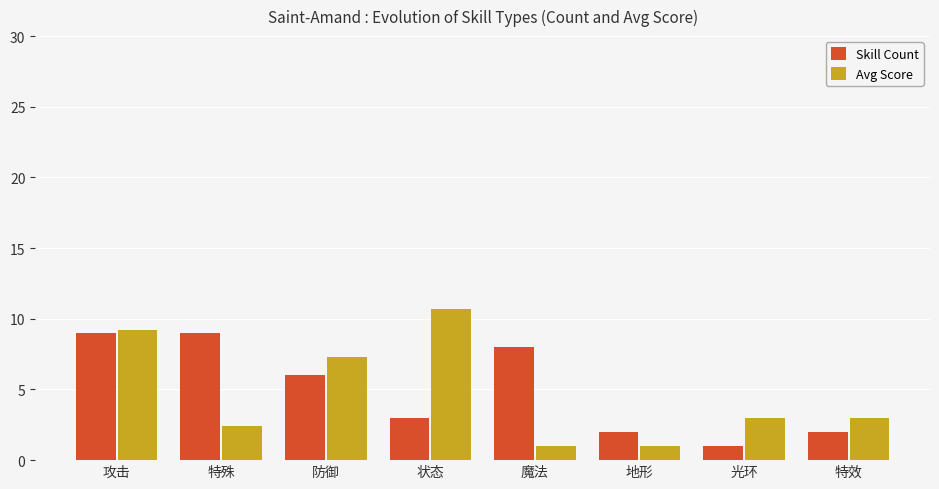

How many bars are there in each group?

2